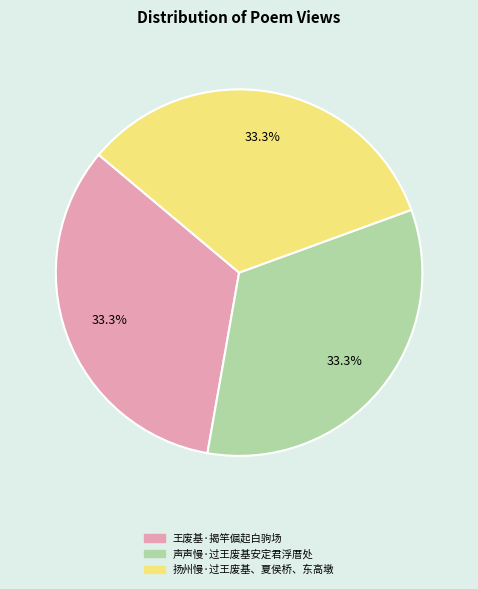

Count the number of slices in the pie.

3